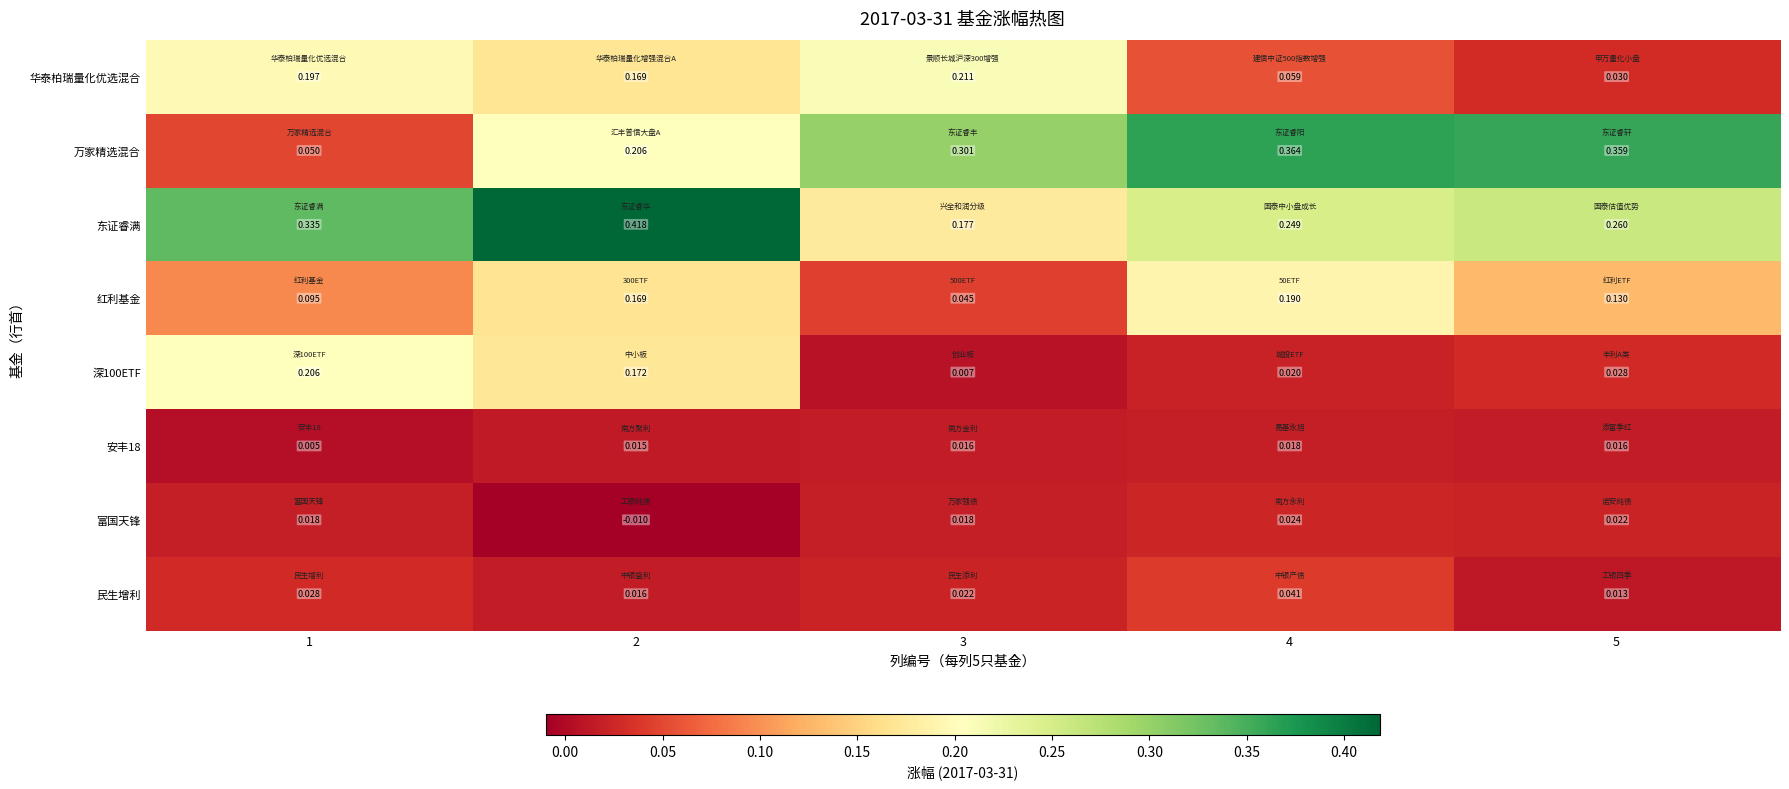

Is the value of 富国天锋 at 4 greater than the value of 万家精选混合 at 1?

No